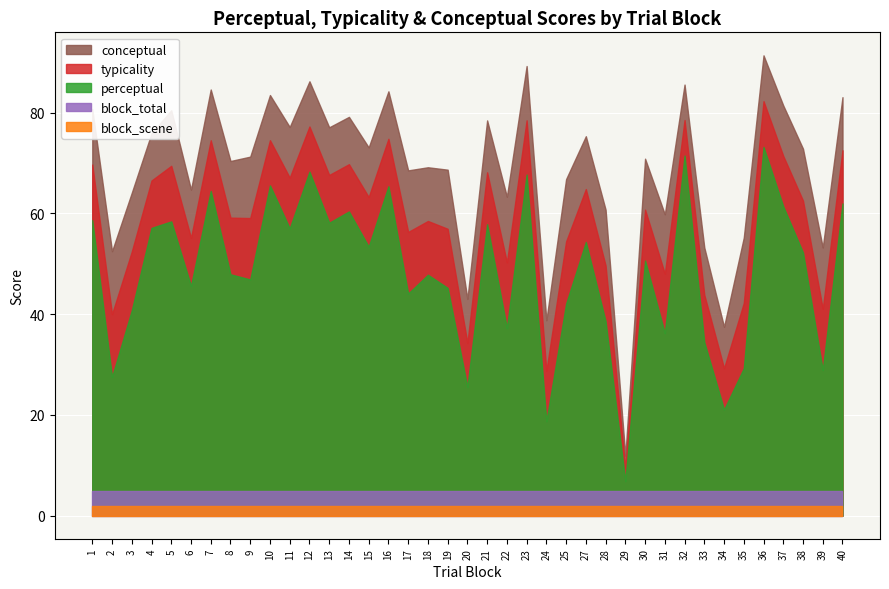

How many distinct data groups are displayed?

5